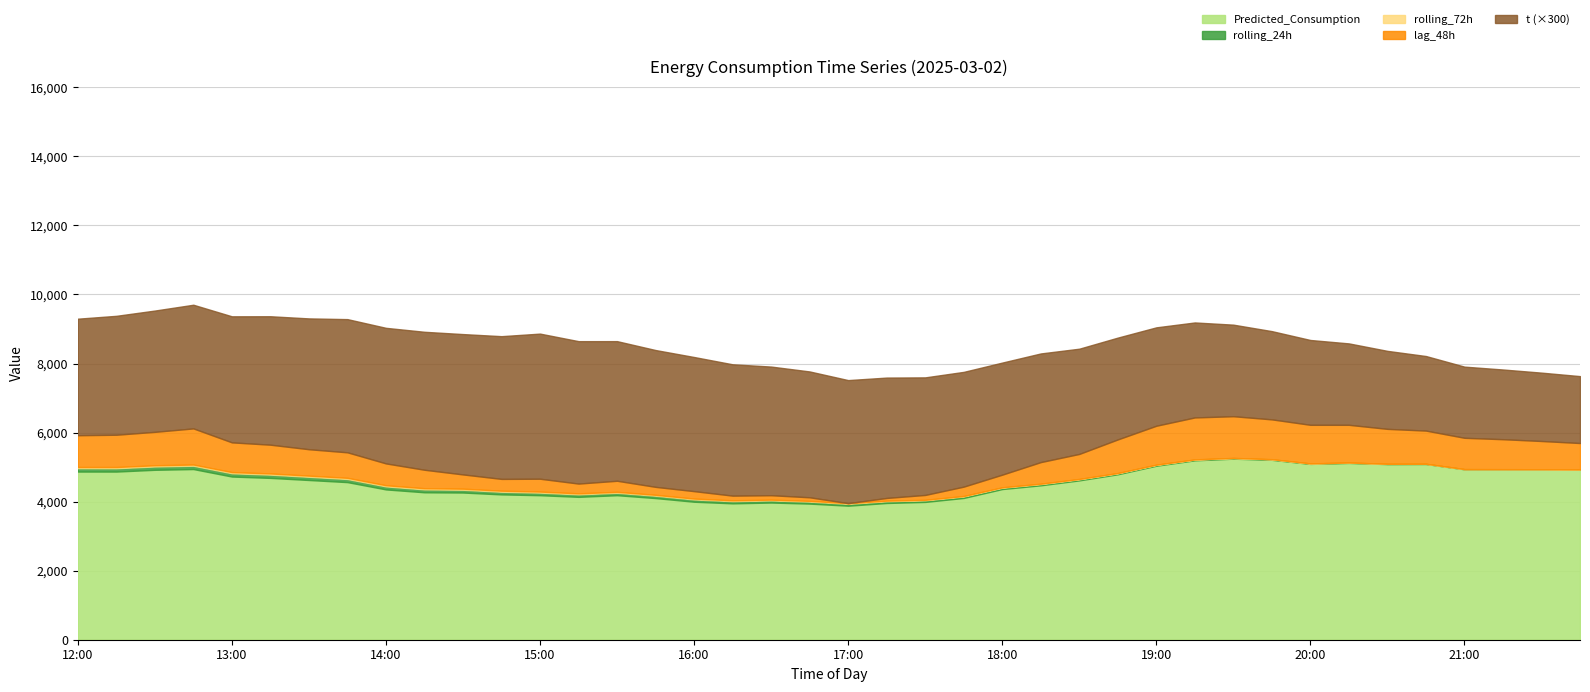

The value of t at 20:45 is 4.2. True or false?

False